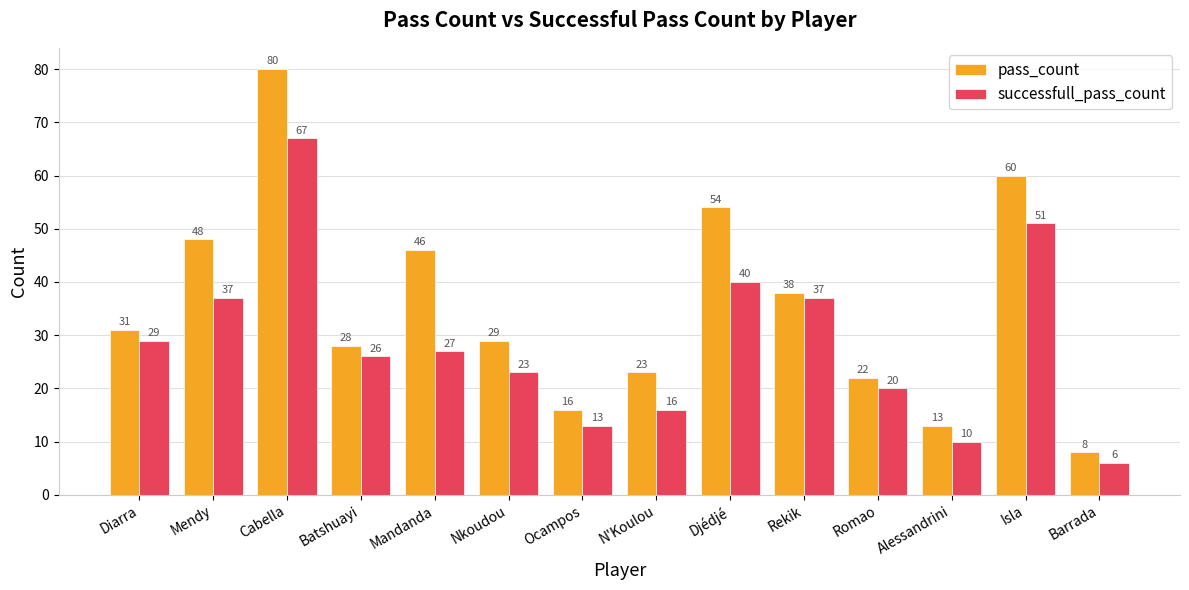

True or false: successfull_pass_count has a value of 55 at Rekik.

False